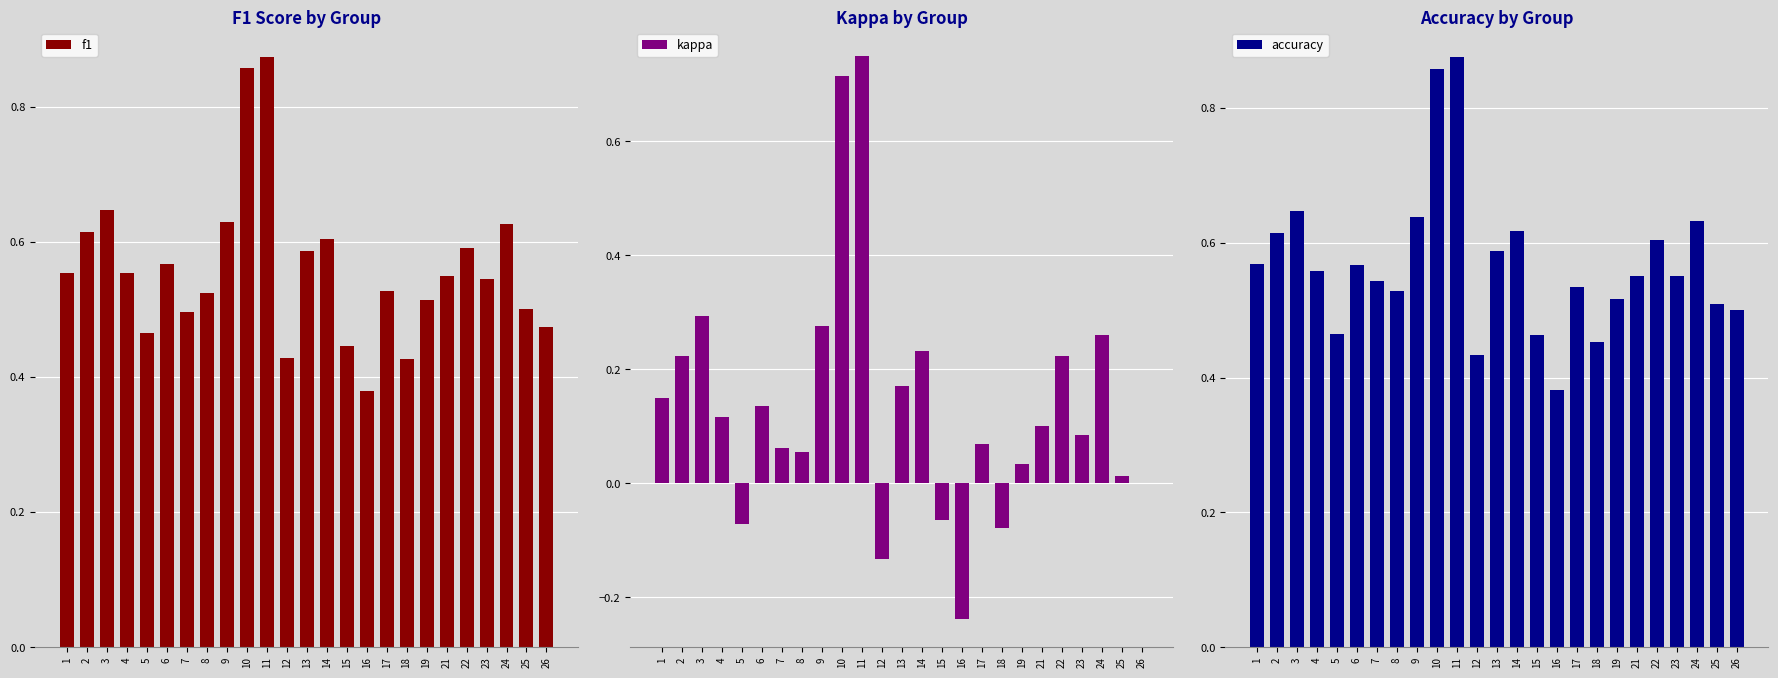

What is the minimum value for f1?

0.4